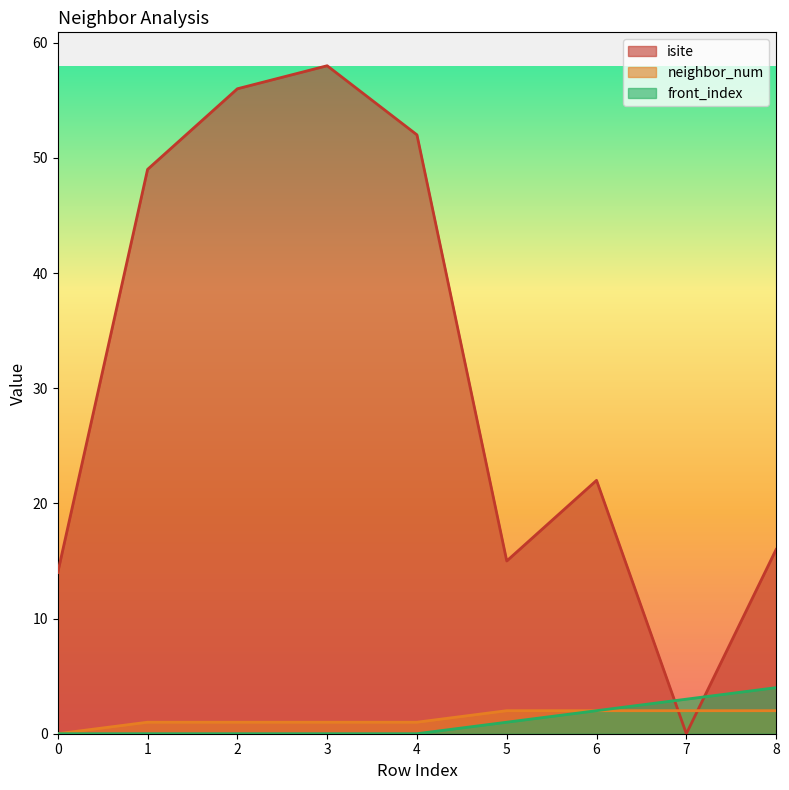

What are all the series names shown in the legend?

isite, neighbor_num, front_index